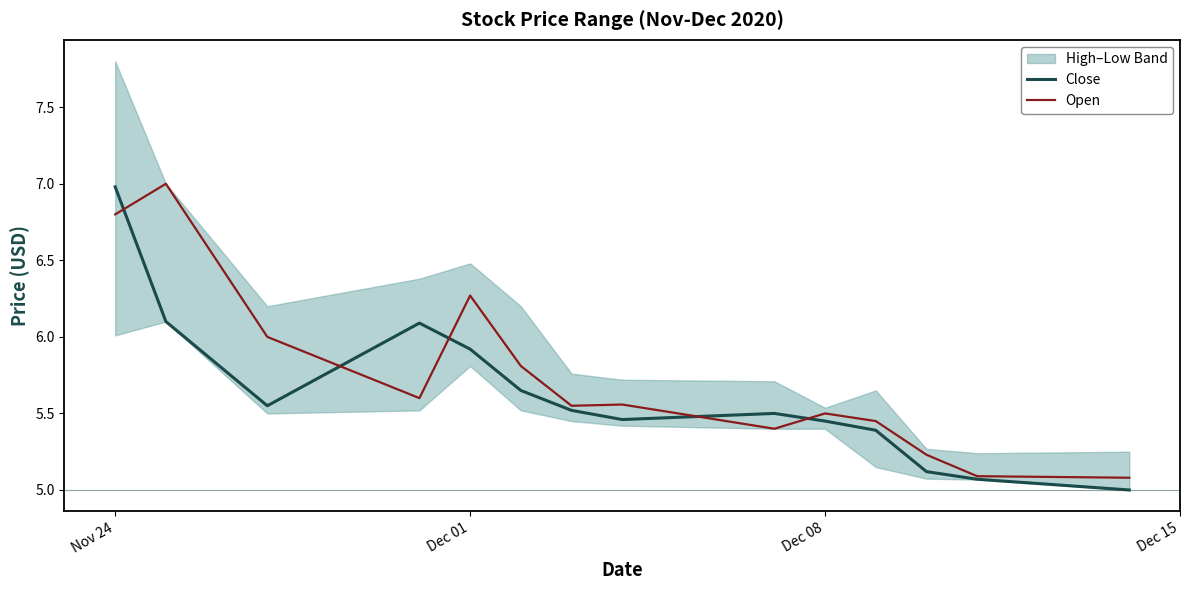

What is the minimum value for Close?

5.0